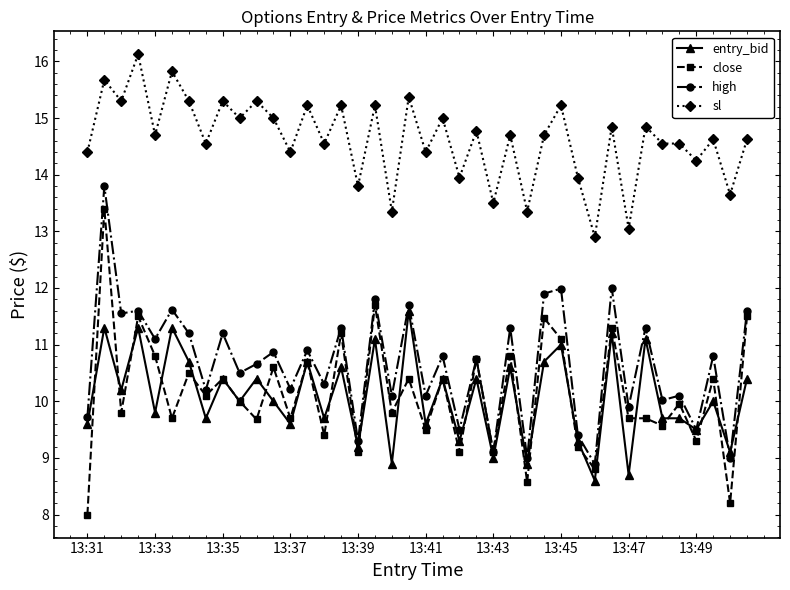

True or false: close and sl cross at least once.

False